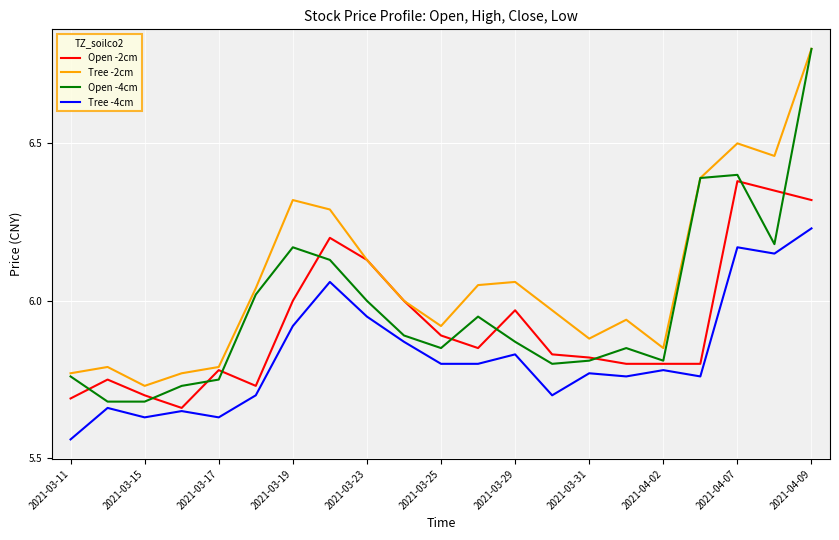

True or false: Tree -4cm and Tree -2cm cross at least once.

False